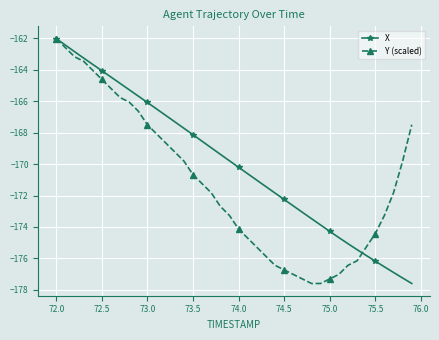

Does the chart display data point markers on the line(s)?

Yes